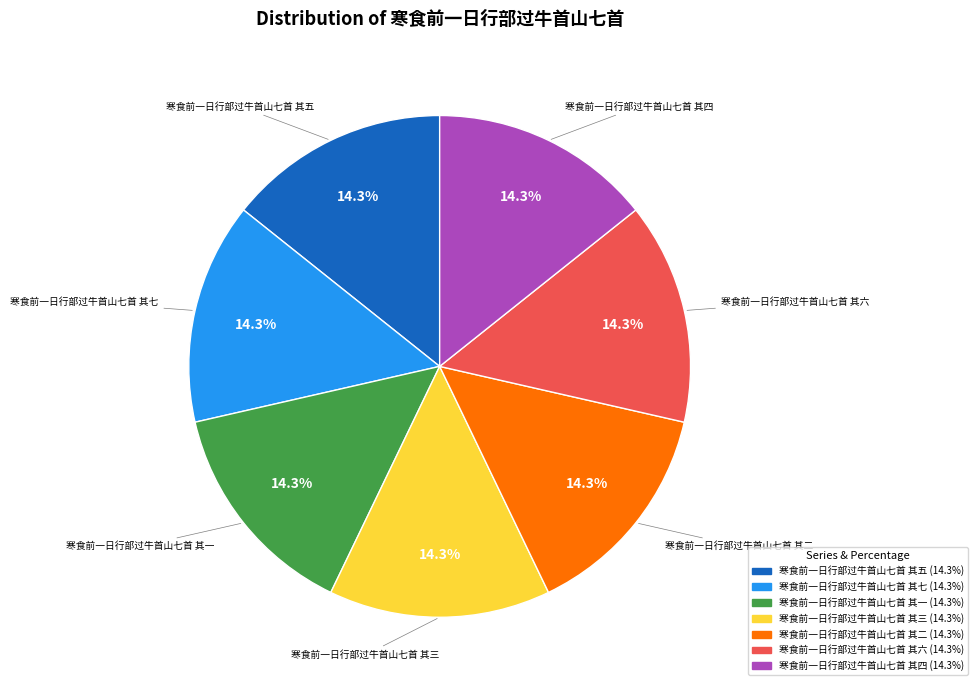

Is there a majority slice in this chart?

No